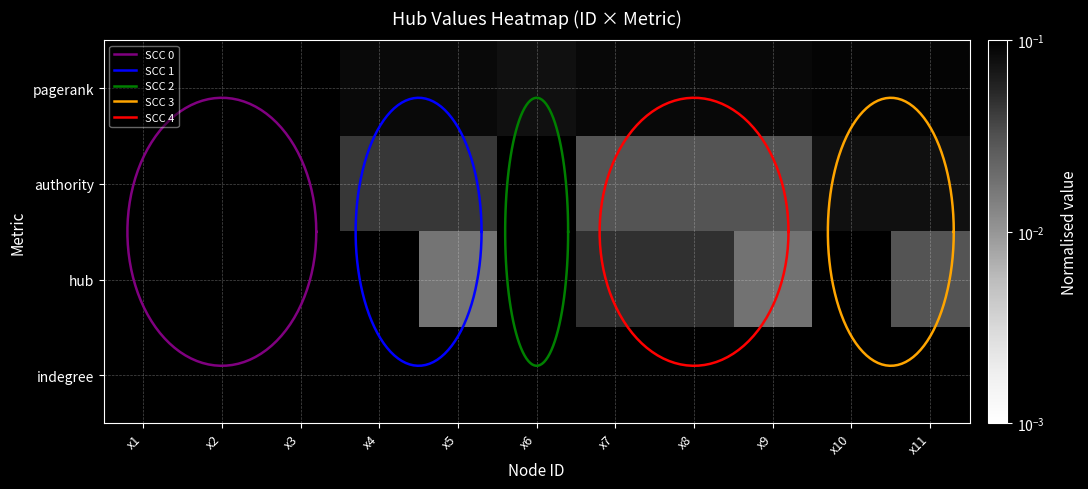

The value of indegree at x8 is 0.2. True or false?

False